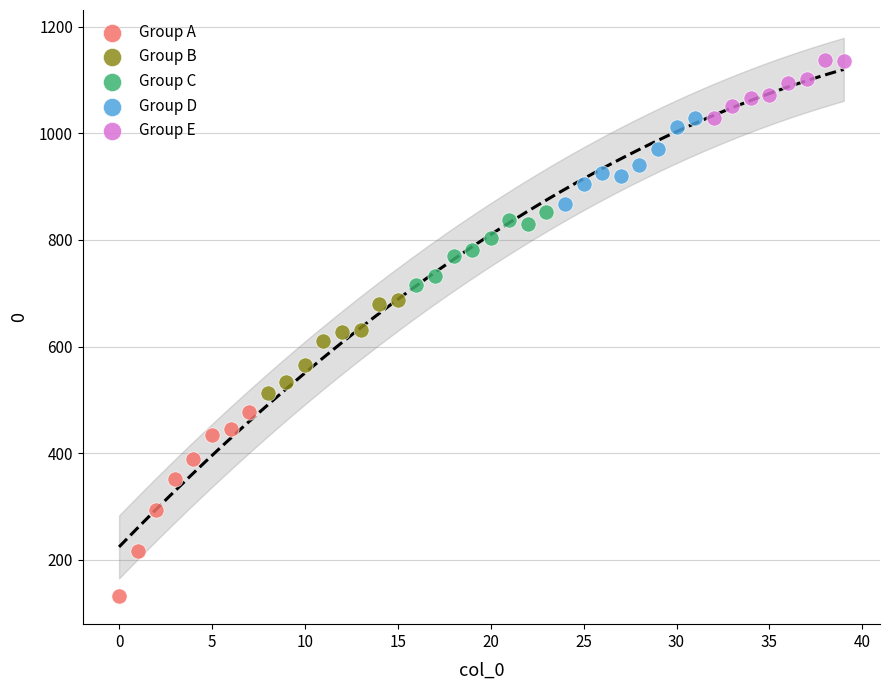

Which series contains the highest Y value?

Group E